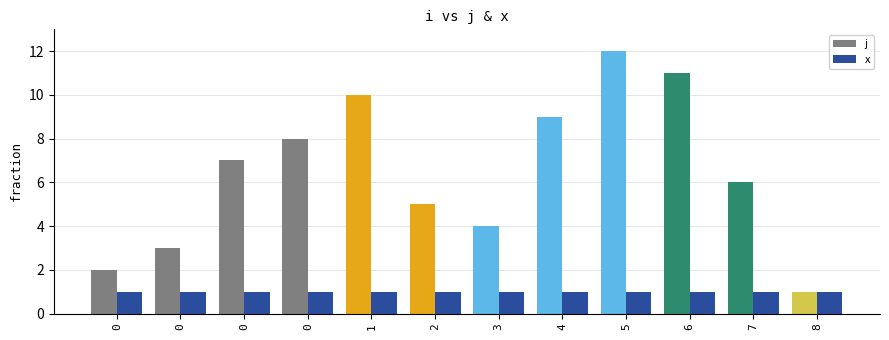

Rank the series by their maximum value, from lowest to highest.

x, j